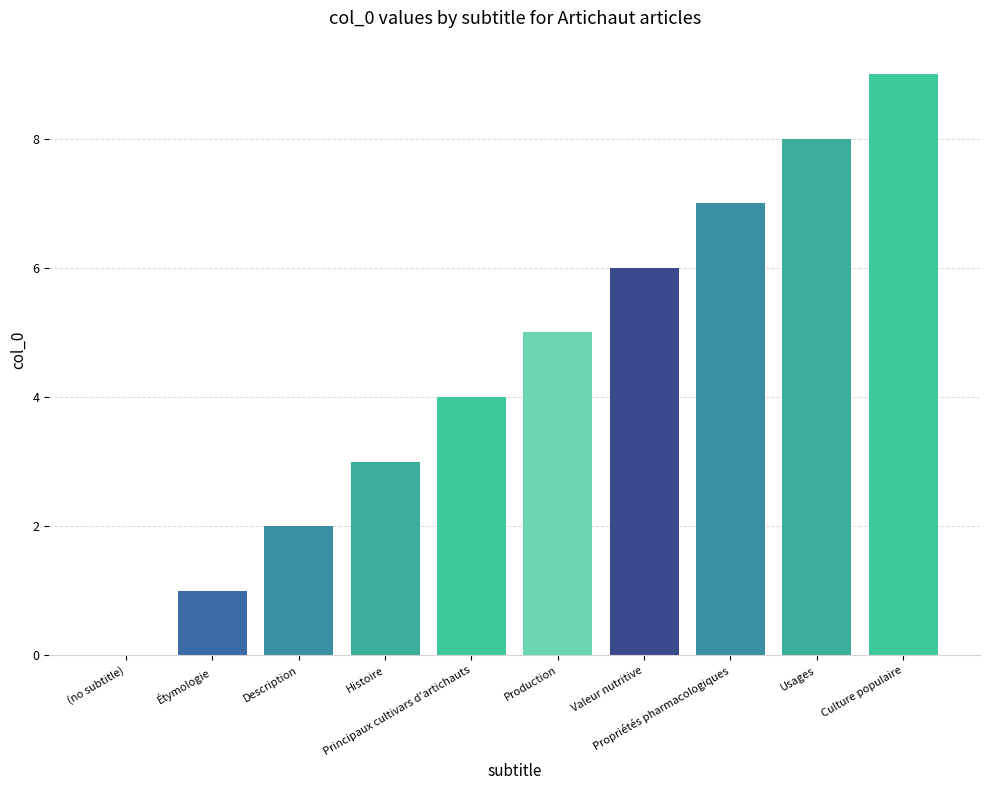

What is the sum of all values?

45